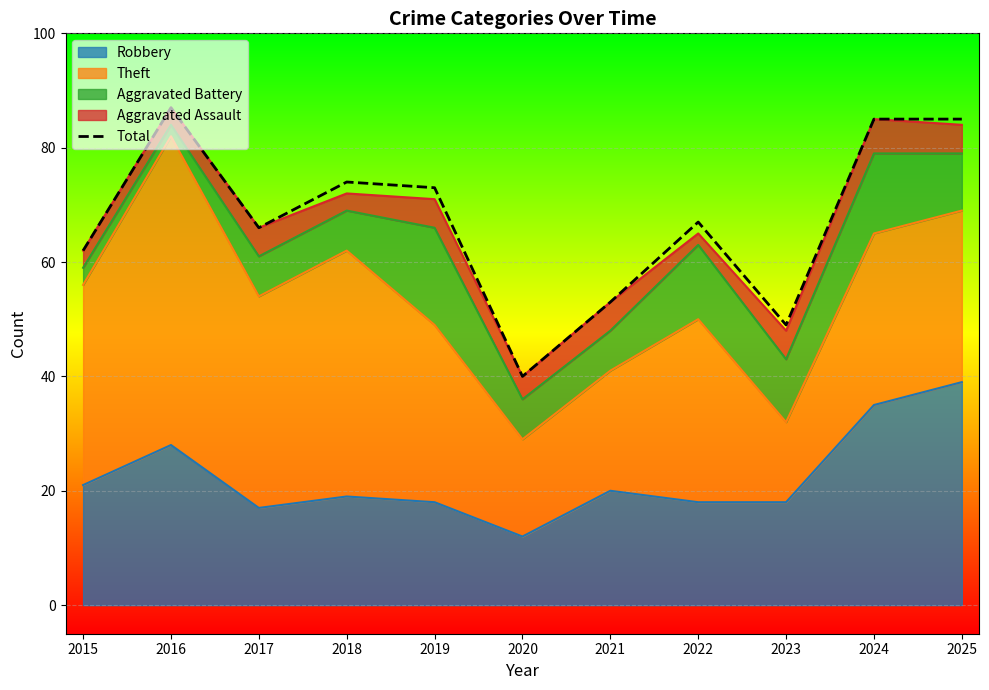

Reading left to right, list all the values displayed in this chart.

2015=62	2016=87	2017=66	2018=74	2019=73	2020=40	2021=53	2022=67	2023=49	2024=85	2025=85